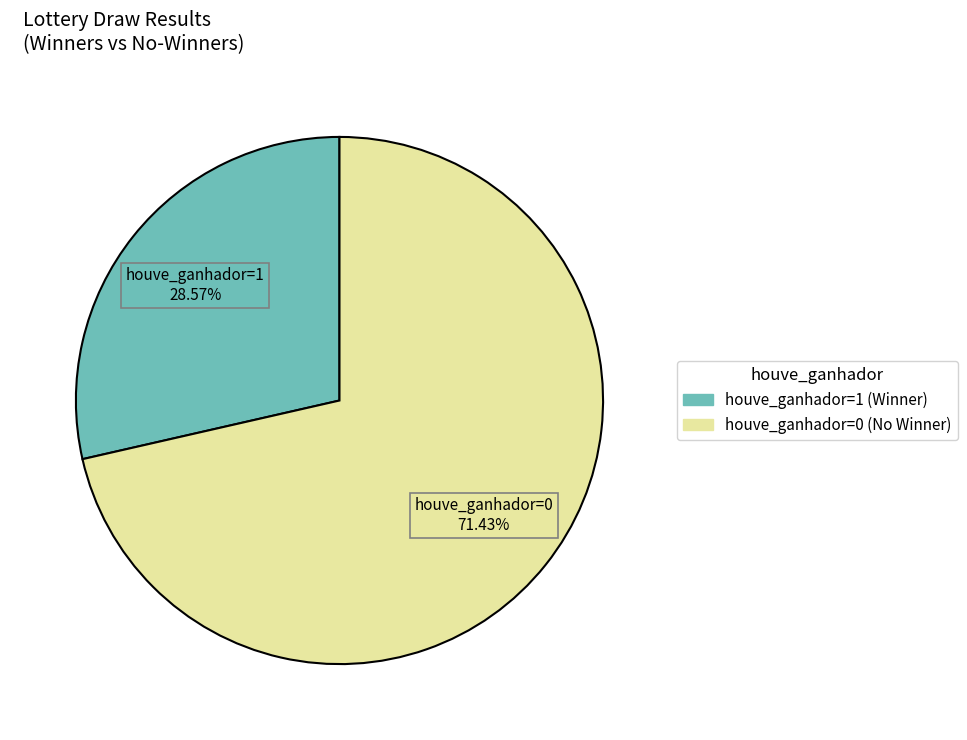

How many slices are in this pie chart?

2